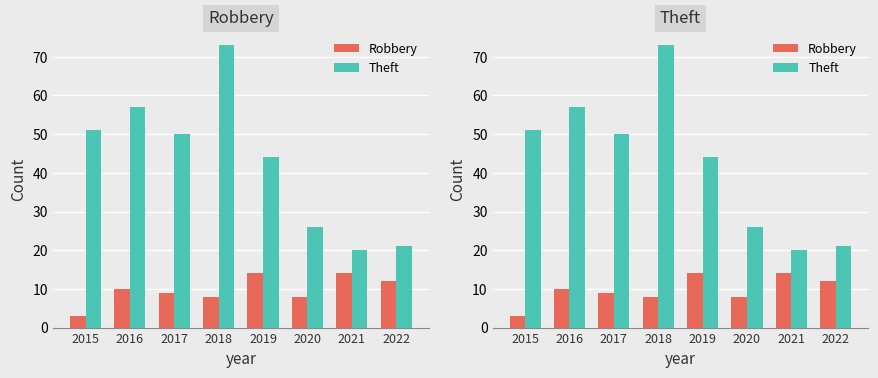

The value of Robbery at 2017 is 3. True or false?

False